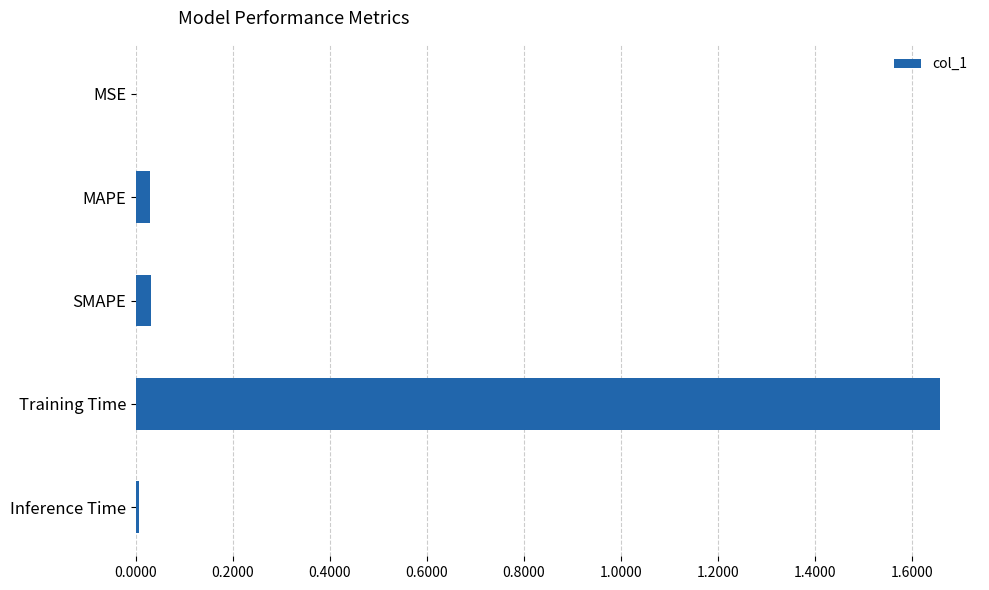

The value at MAPE is 0.1. True or false?

False